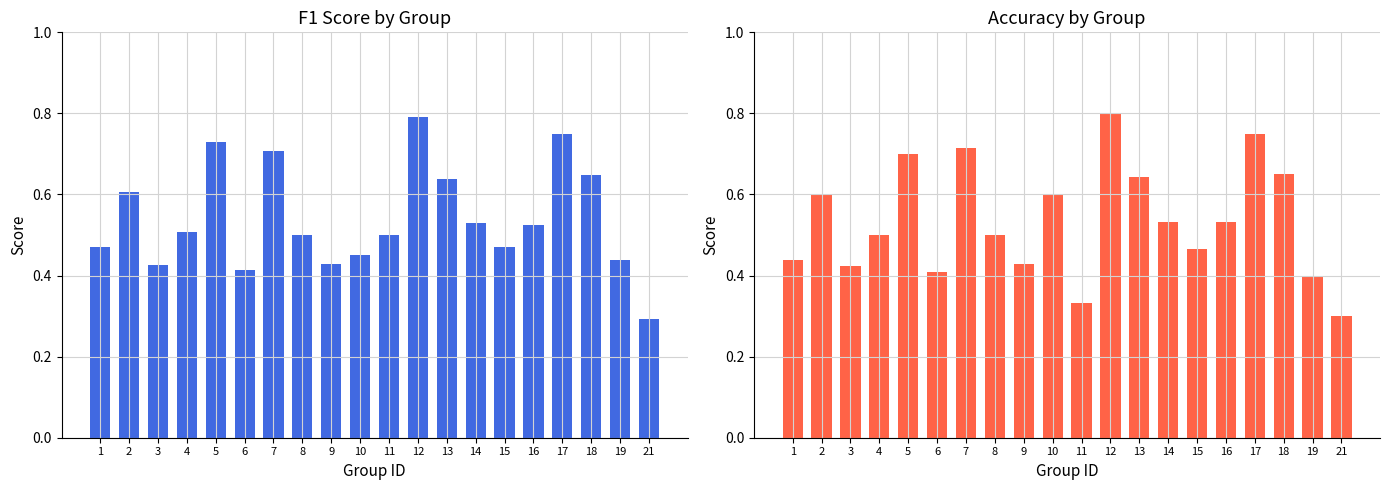

The value of accuracy at 11 is 0.3. True or false?

True